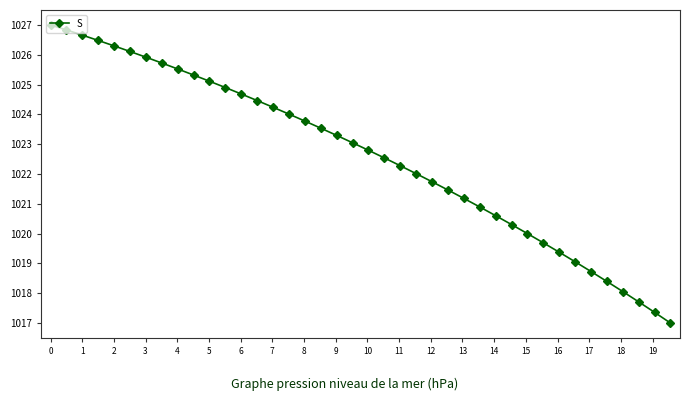

What is the average value?

1022.6